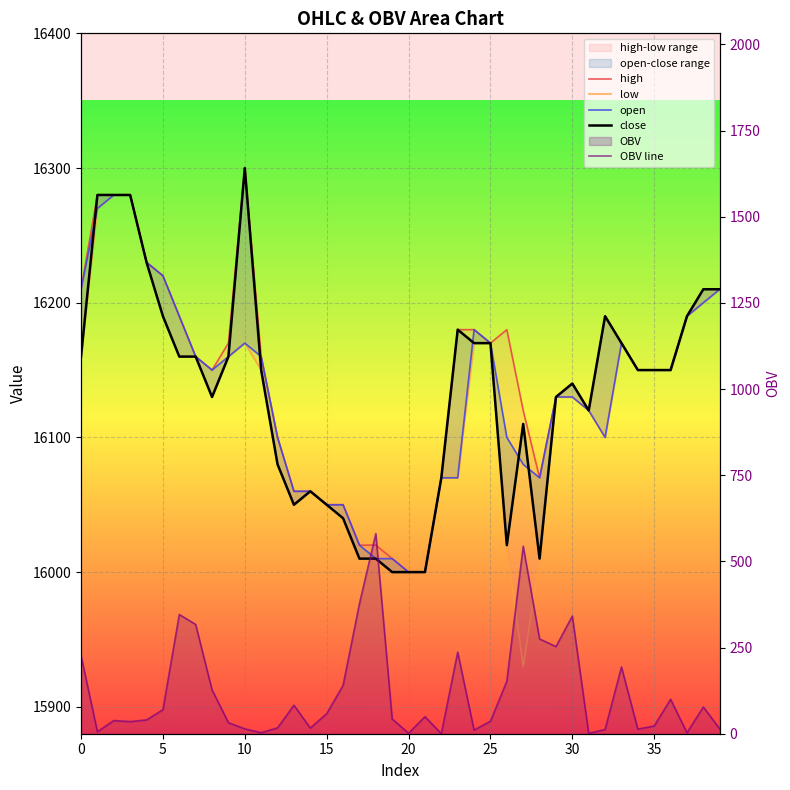

What is the difference between the highest and lowest values at 14?

16043.6